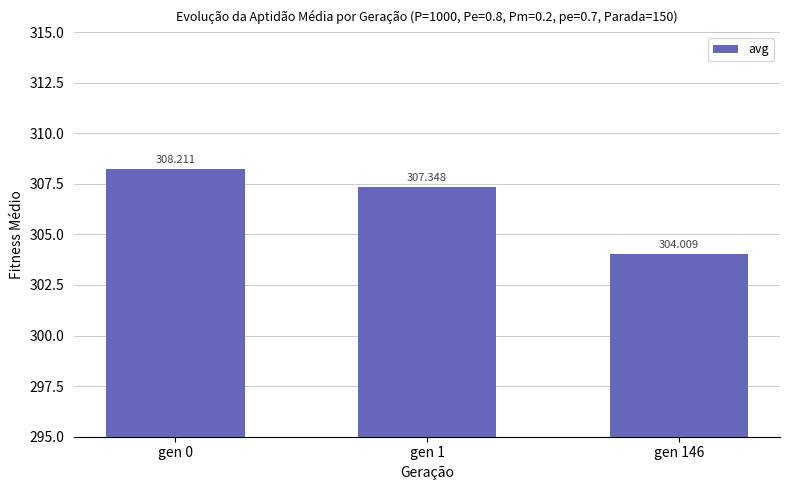

List the labels in order of value, largest first.

gen 0, gen 1, gen 146